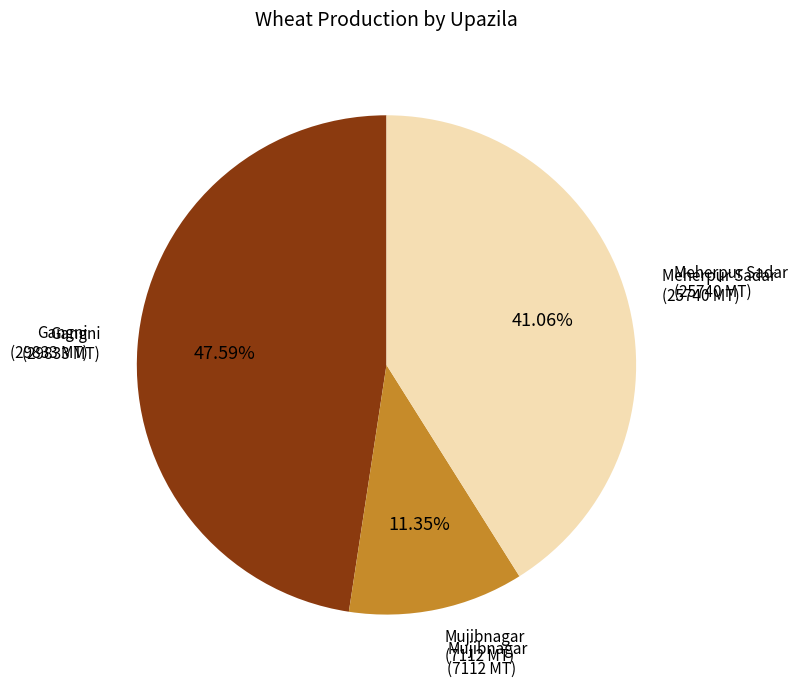

Is there any slice that represents more than half of the pie?

No